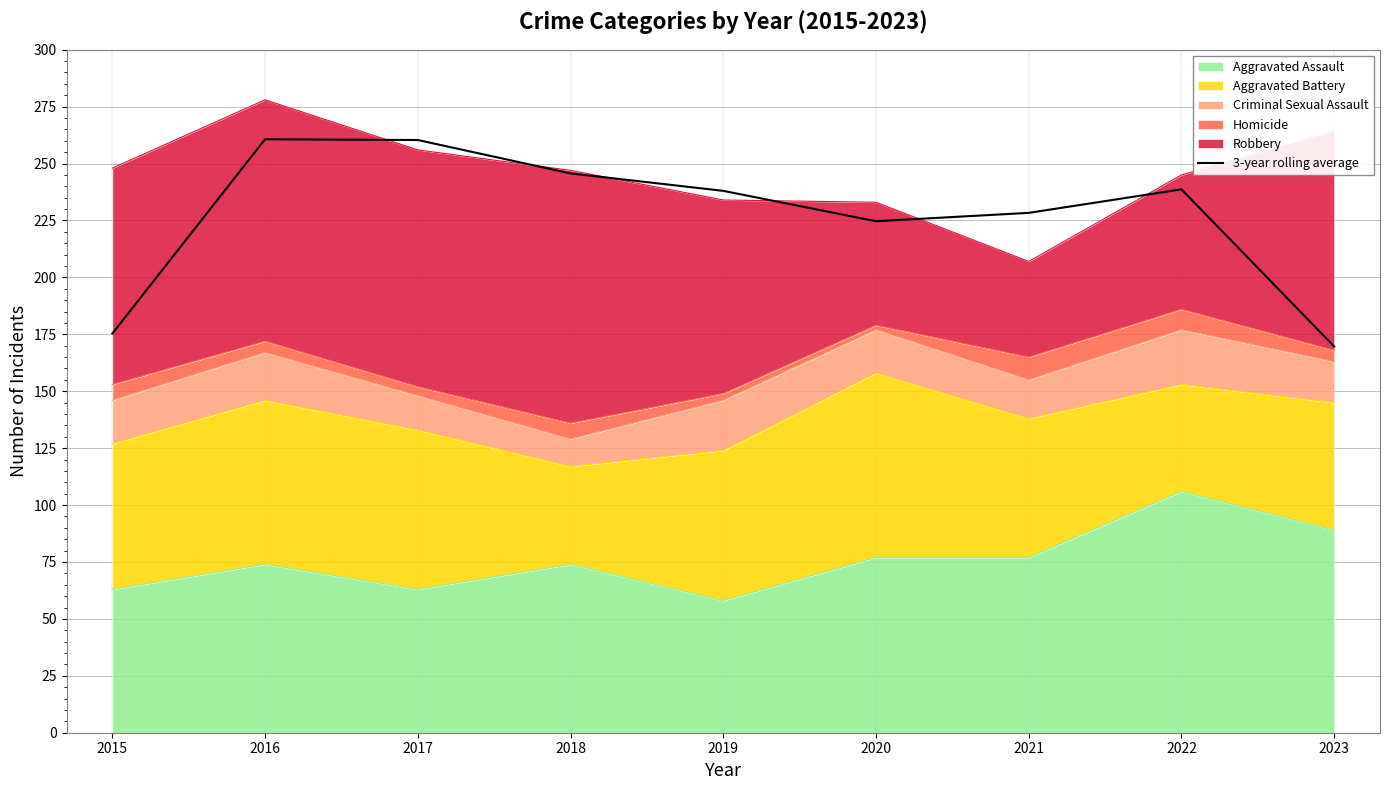

What is the greatest value displayed?

260.7